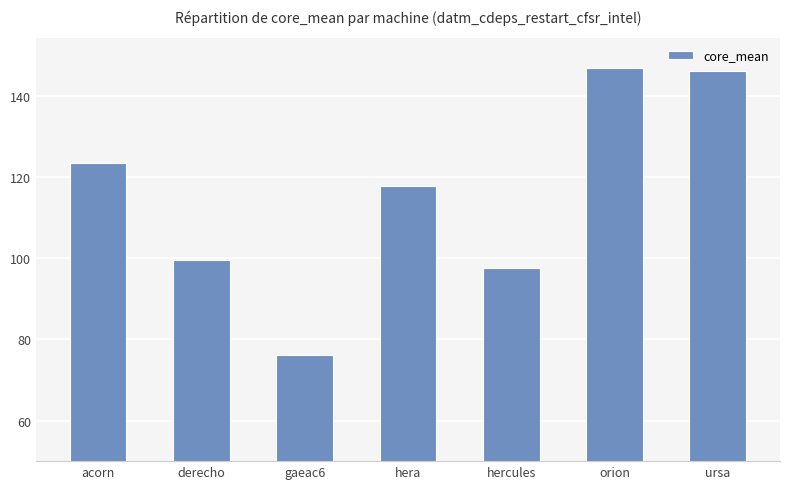

Reading left to right, list all the values displayed in this chart.

acorn=123.4	derecho=99.5	gaeac6=76.1	hera=117.8	hercules=97.5	orion=146.9	ursa=146.1